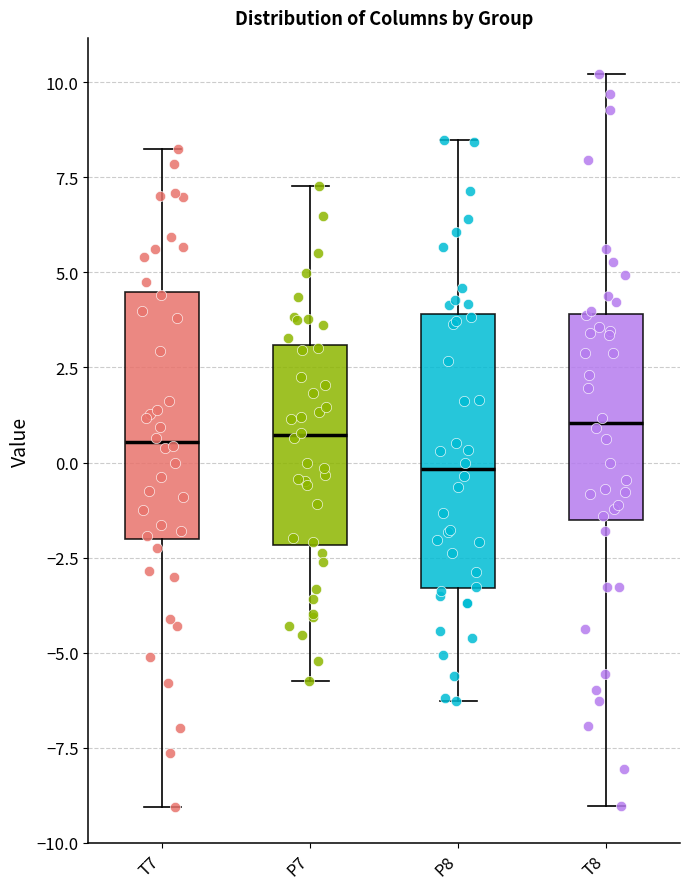

Reading left to right, read every box against the y-axis: the position of its median line, the range the box covers, and the ends of its whiskers. The values are not printed on the chart, so give them approximately, as read against the axis.

T7: median 0.5, box -2.0 to 4.5, whiskers -9.0 to 8.0
P7: median 0.5, box -2.0 to 3.0, whiskers -5.5 to 7.5
P8: median 0.0, box -3.5 to 4.0, whiskers -6.5 to 8.5
T8: median 1.0, box -1.5 to 4.0, whiskers -9.0 to 10.0